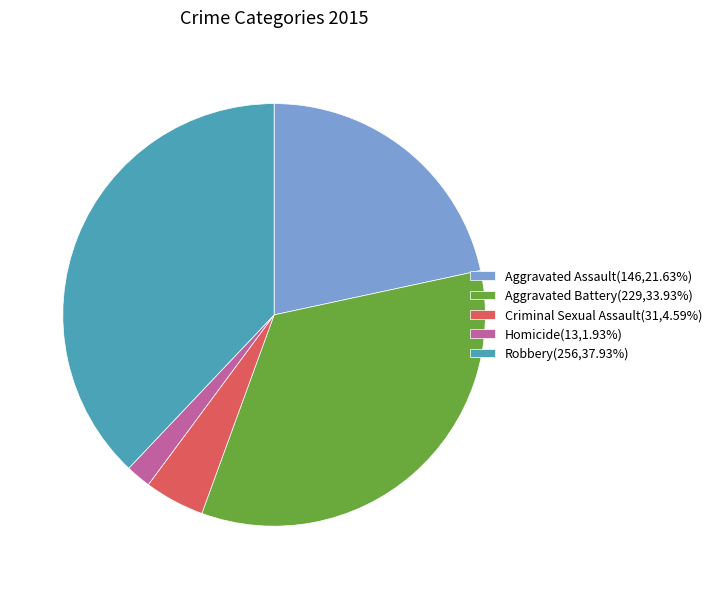

Is there any slice that represents more than half of the pie?

No